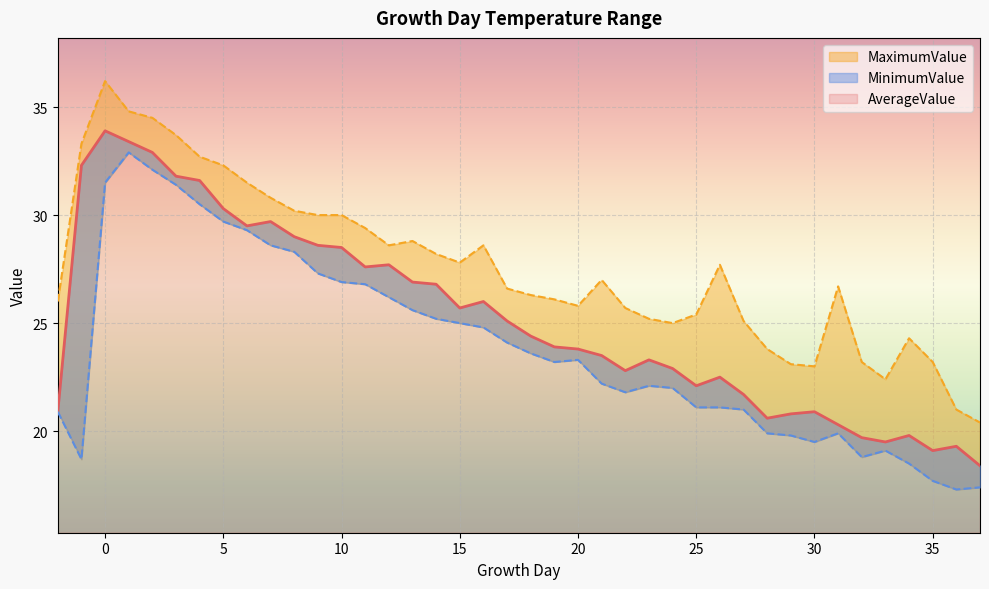

The MinimumValue series shows 21.1 at 26. True or false?

True